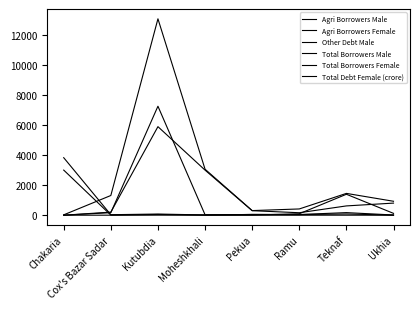

How many lines are shown in the chart?

6